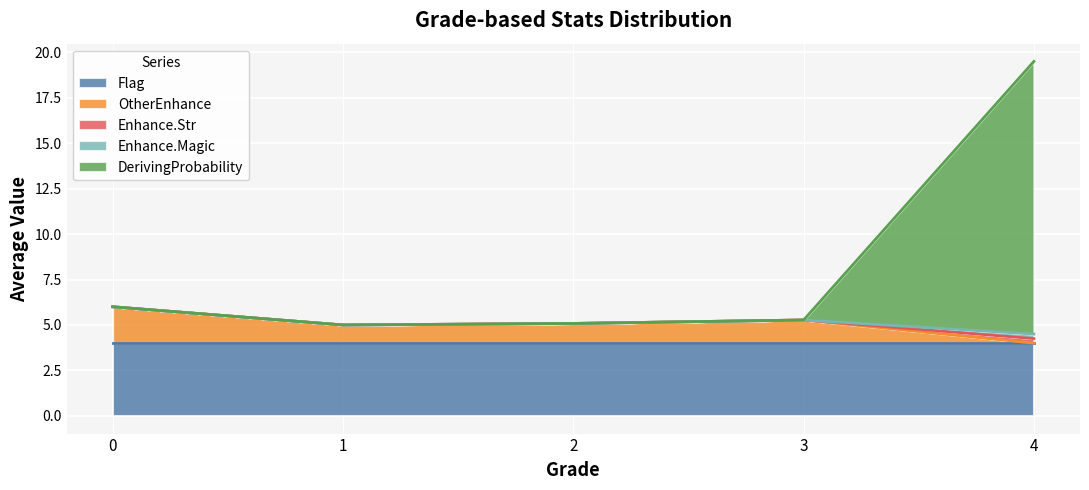

The Enhance.Magic series shows 0 at 0. True or false?

True